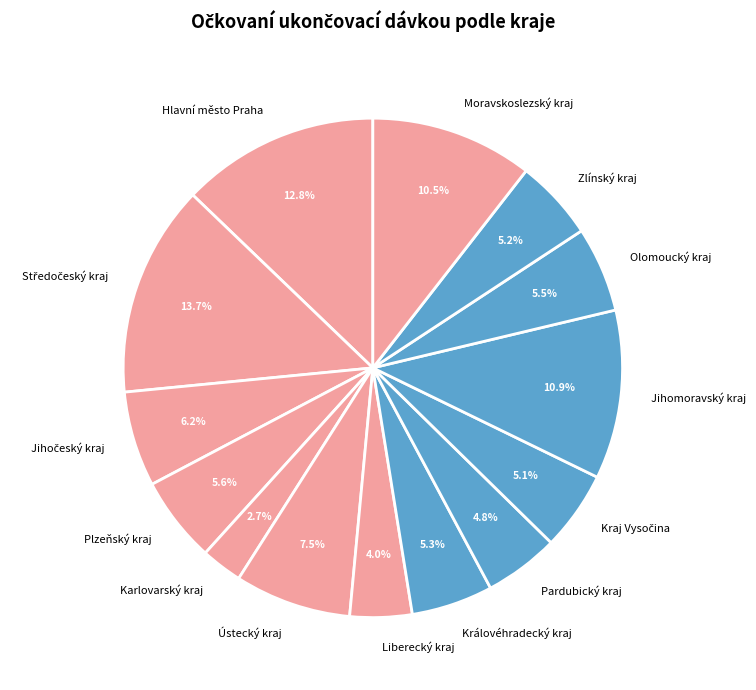

The Hlavní město Praha slice represents 13% of the pie. True or false?

True